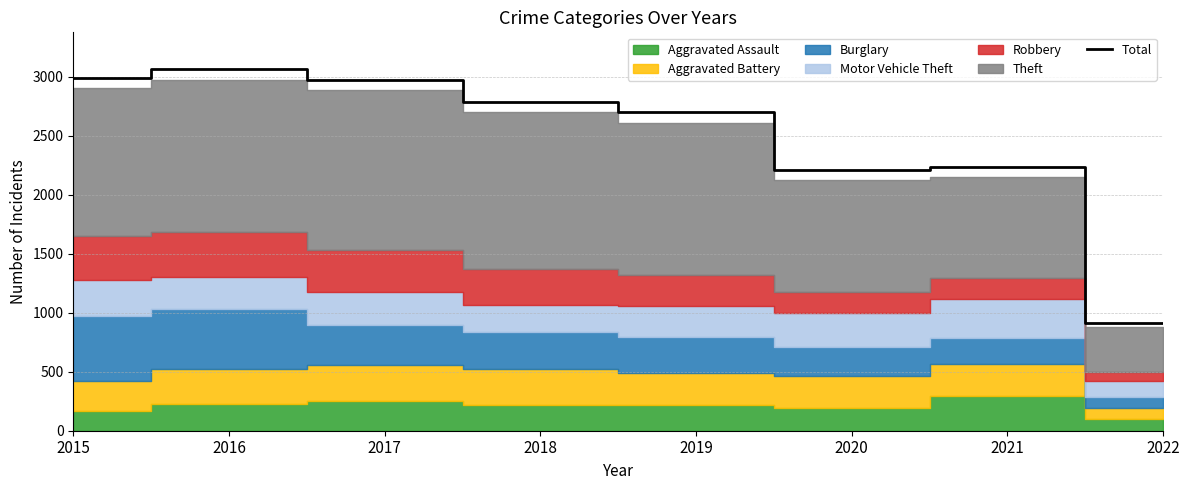

True or false: Total has a value of 2701 at 2019.

True